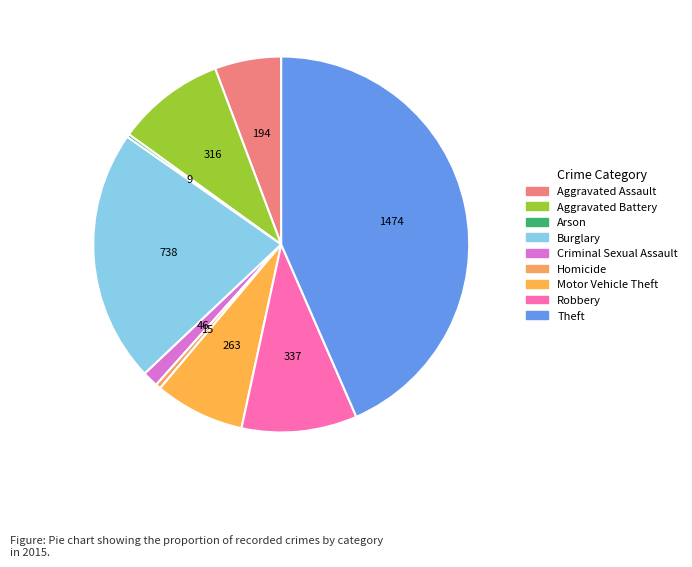

What portion of the pie excludes Homicide?

99.6%